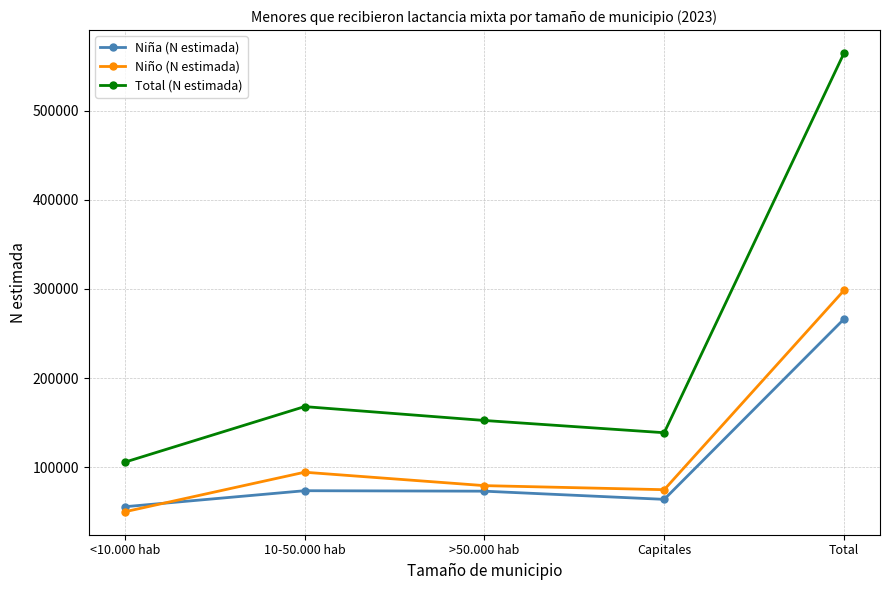

How many categories are shown in the chart?

5